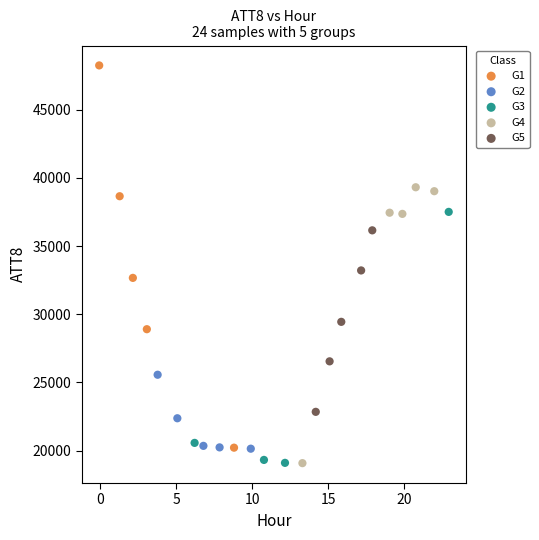

Which series has the largest Y range (max minus min)?

G1